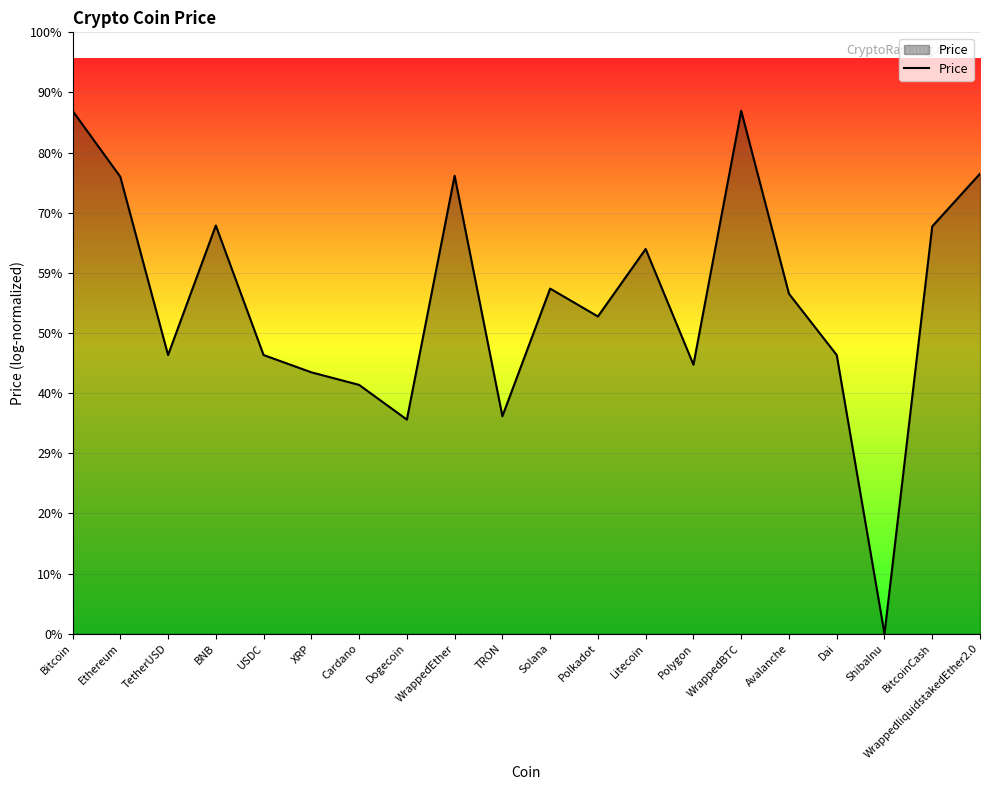

Is this an area chart (filled region under the line)?

Yes